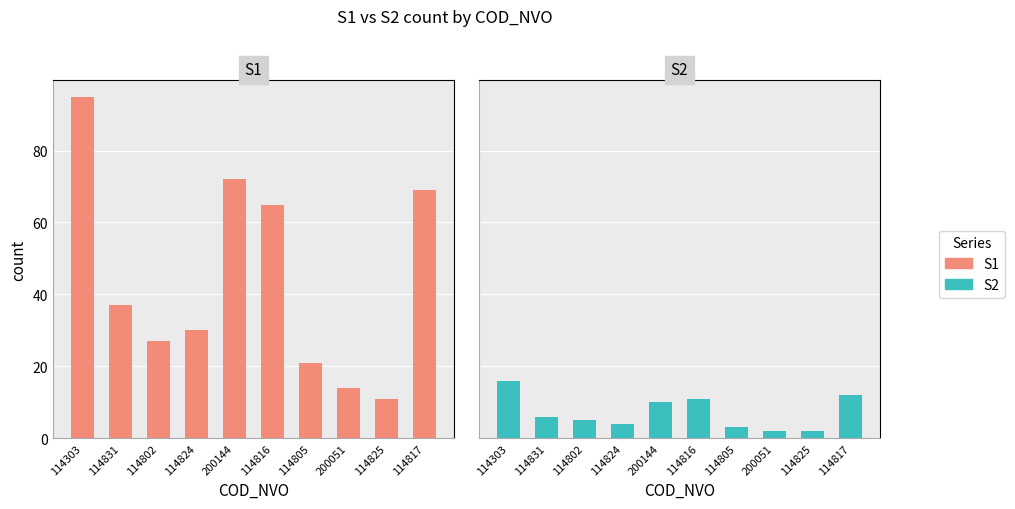

Which series has the widest spread of values?

S1